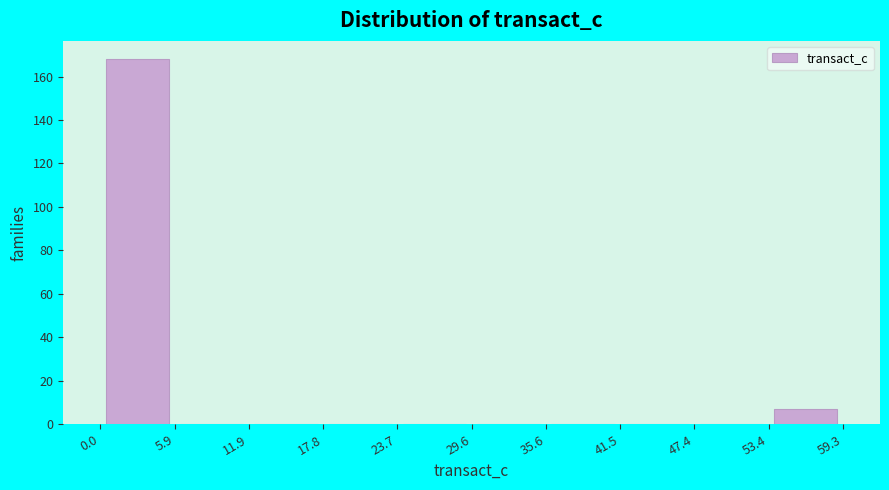

Which range on the x-axis has the tallest bar?

0.0 to 5.9